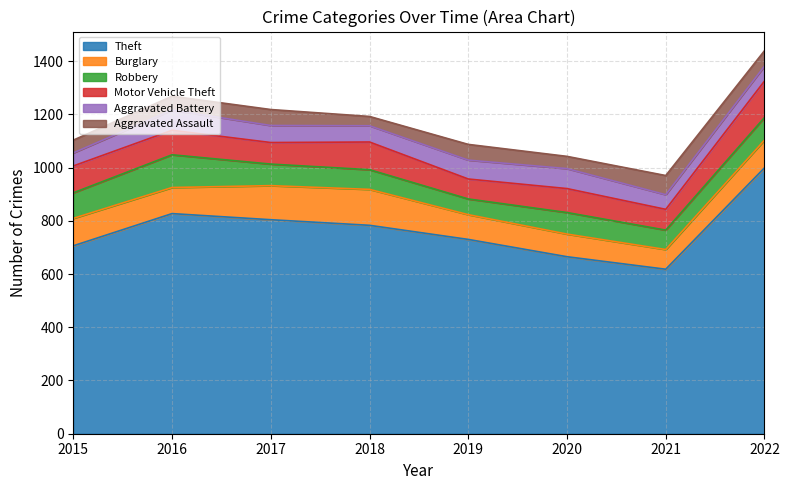

What is the difference between the second highest and minimum values in the Aggravated Assault series?

25